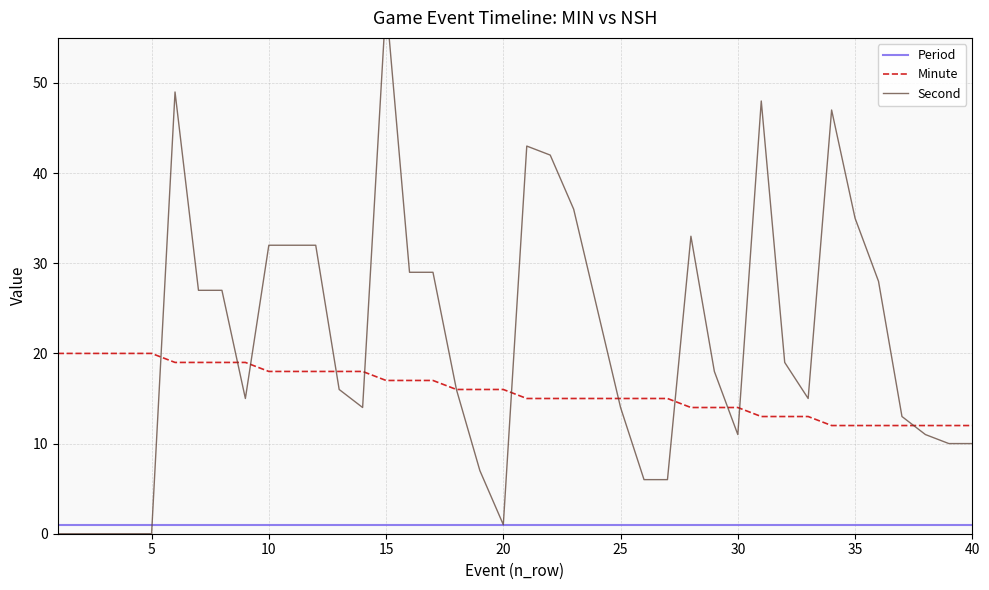

Is it true that Minute equals 4 at 20?

False